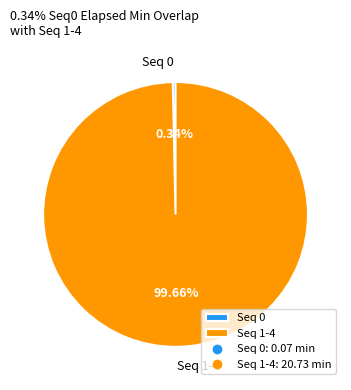

Do Seq 1-4 and Seq 0 together represent more than half of the pie?

Yes